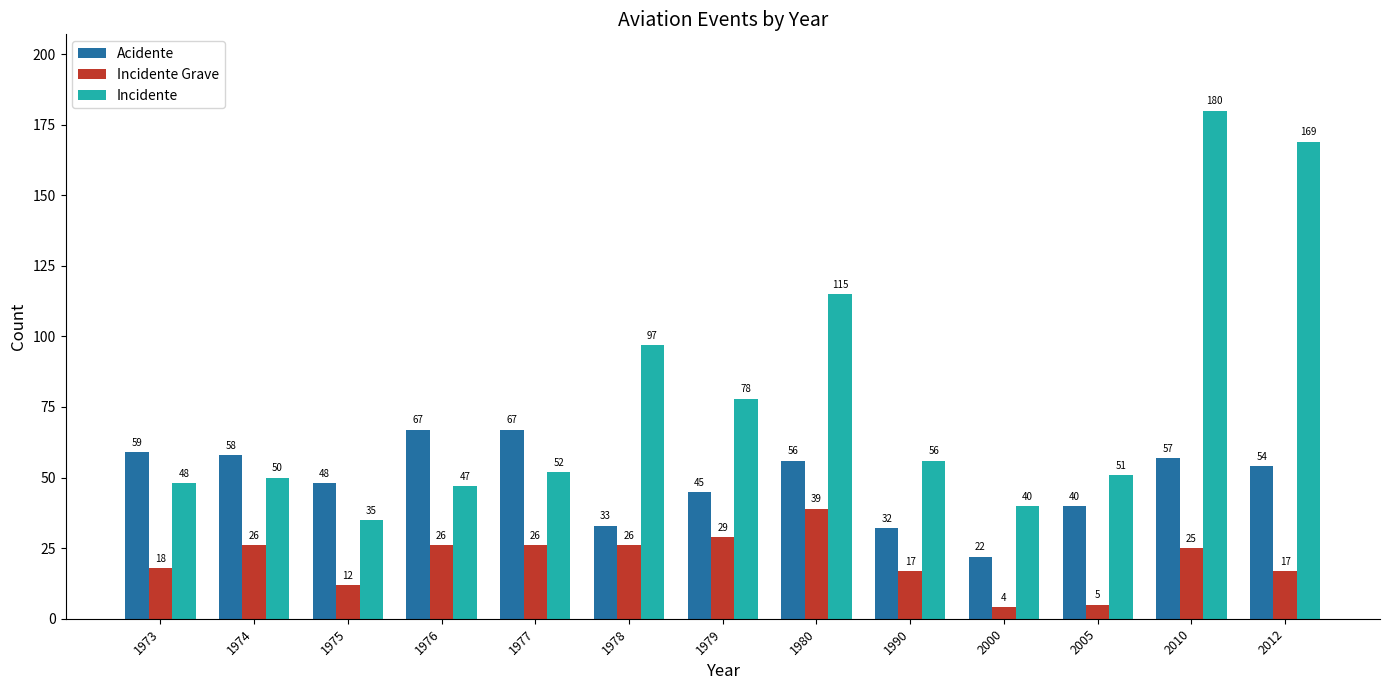

At which category is the sum across all series the highest?

2010